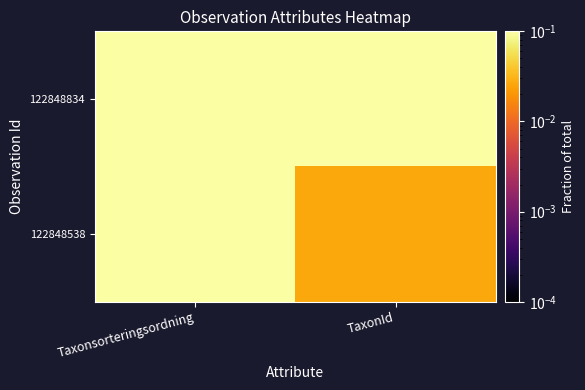

List the series in order of their peak value, highest first.

122848834, 122848538